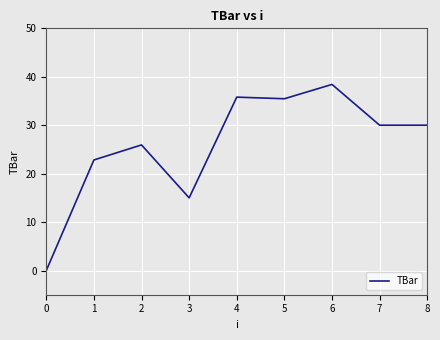

Reading left to right, list all the values displayed in this chart.

0=0.0	1=22.8	2=25.9	3=15.0	4=35.8	5=35.5	6=38.4	7=30.0	8=30.0